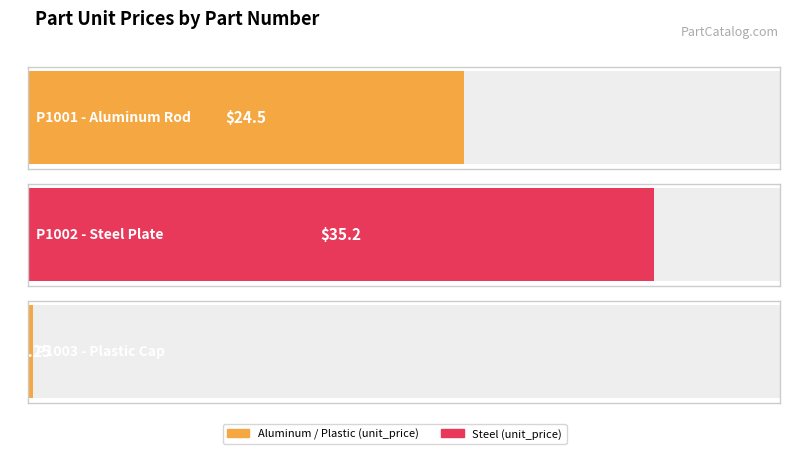

Which label corresponds to the largest value in the chart?

P1002